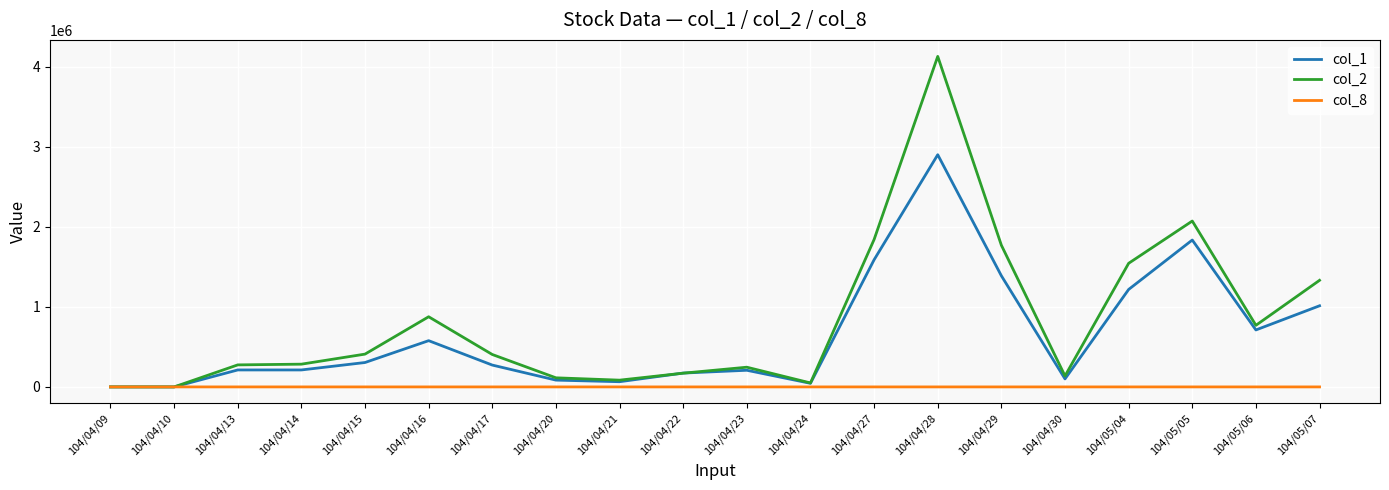

What is the greatest value displayed?

4130710